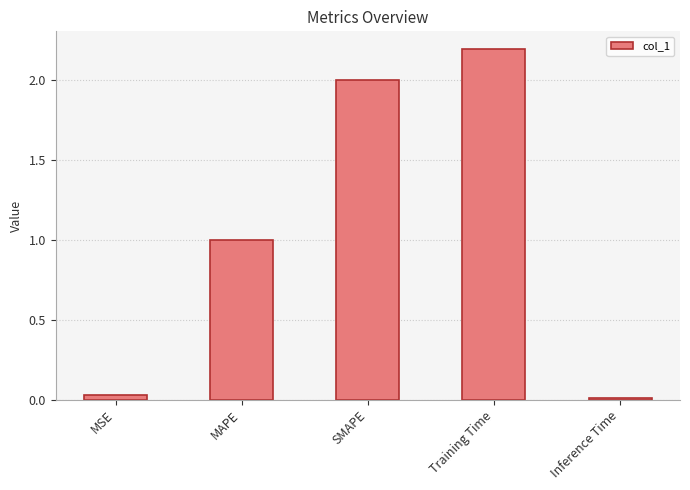

The chart shows a value of 2.9 at SMAPE. True or false?

False